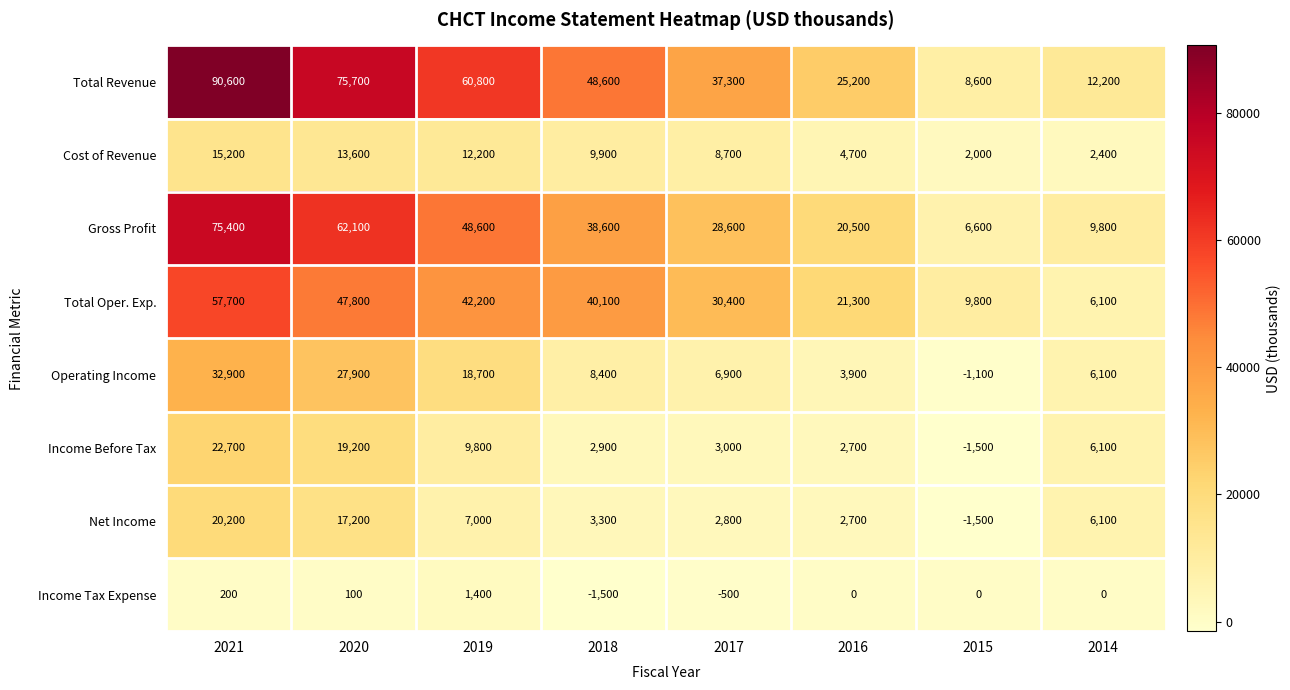

What is the difference between the Operating Income values at 2021 and 2014?

26800